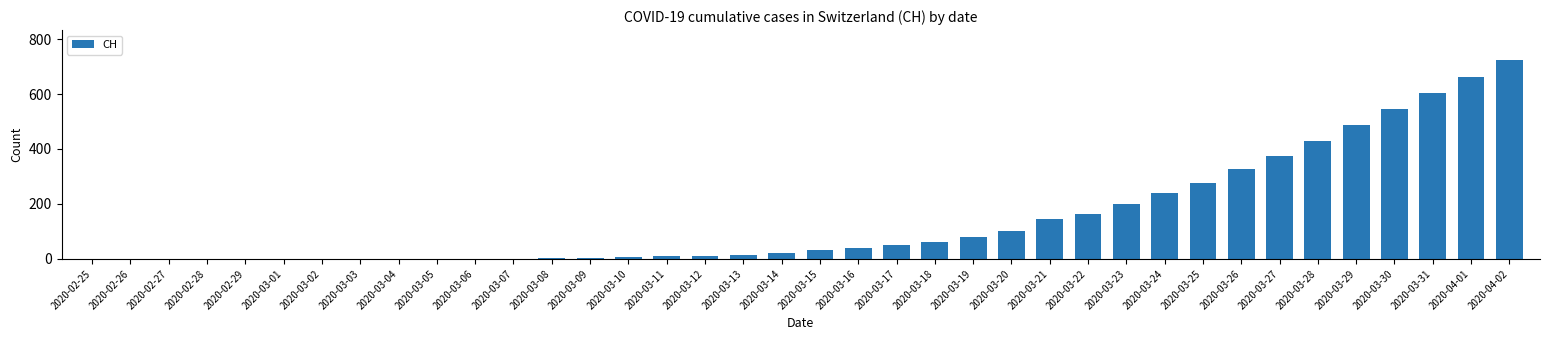

How many series are shown in this chart?

1